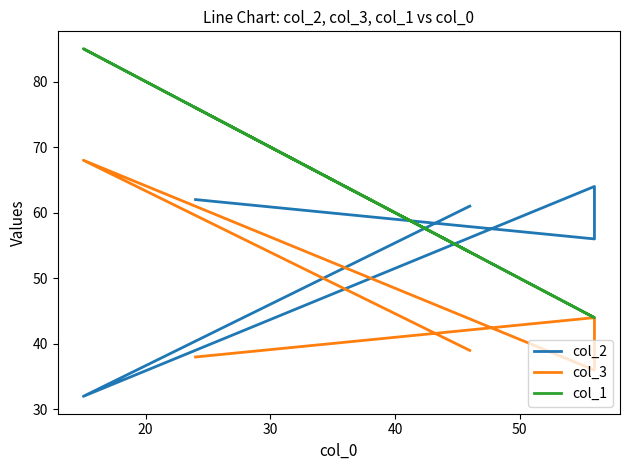

In col_3, how many points are lower than both neighbors (excluding endpoints)?

1